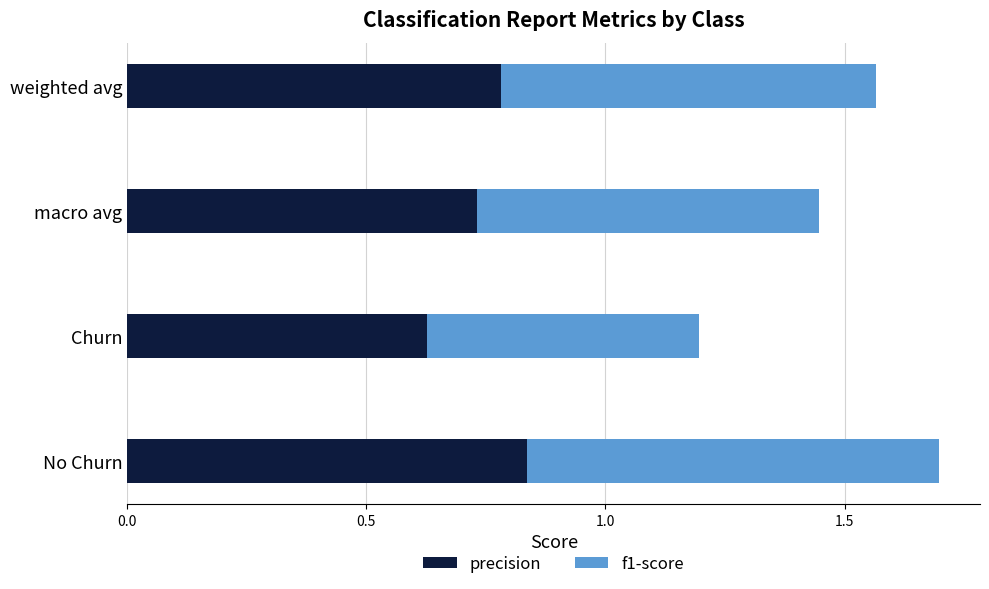

What is the sum of all precision values?

3.0